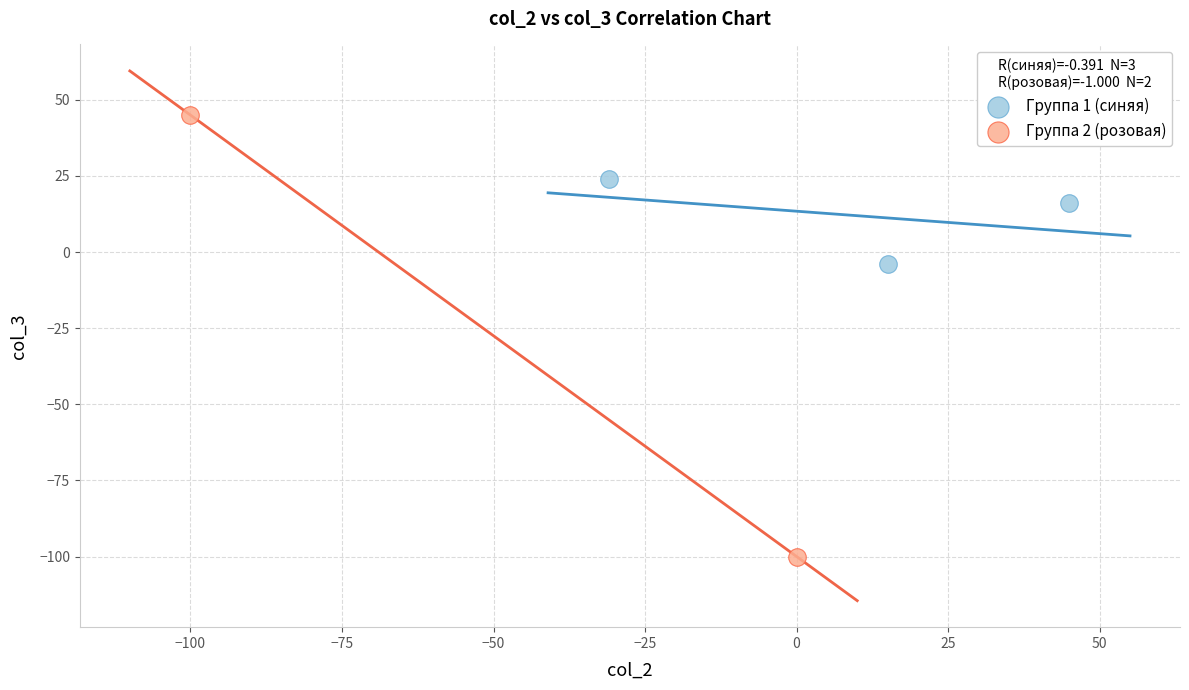

Which series reaches the minimum Y coordinate?

Группа 2 (розовая)